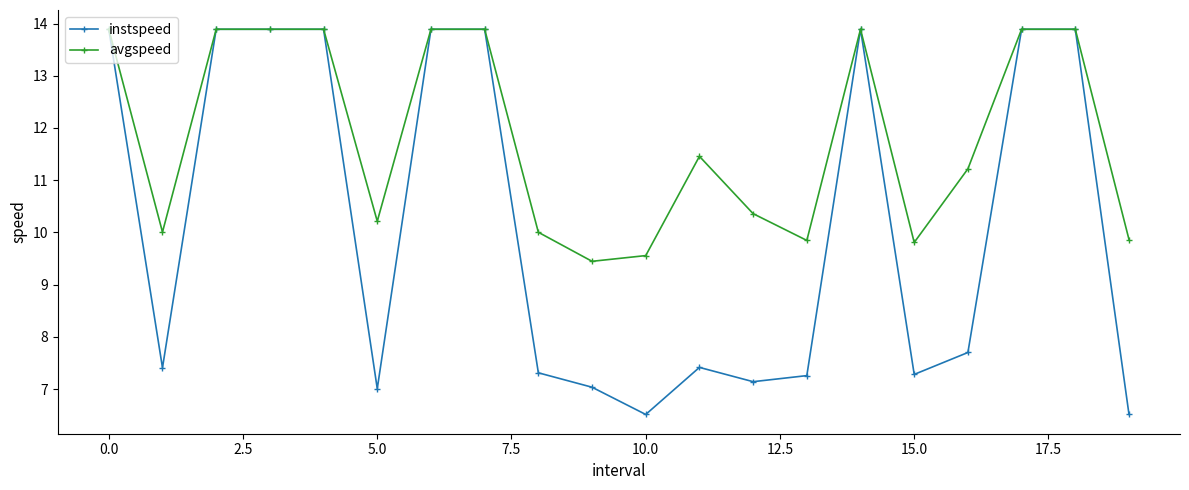

What is the smallest value displayed?

6.5